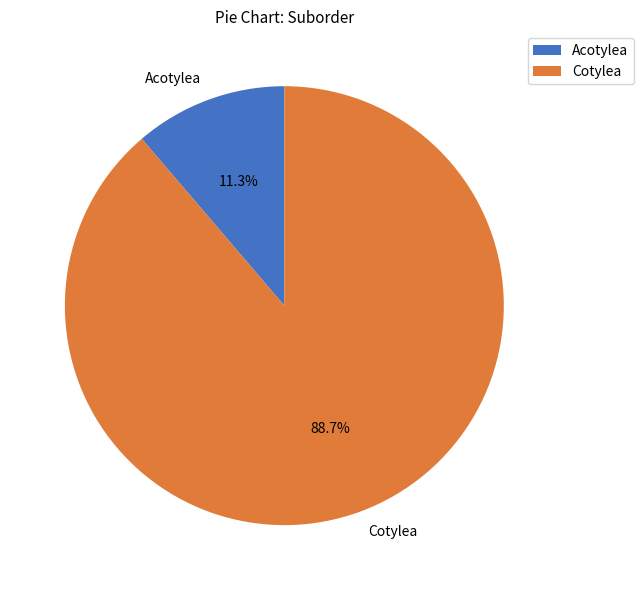

Which has a higher value, Cotylea or Acotylea?

Cotylea